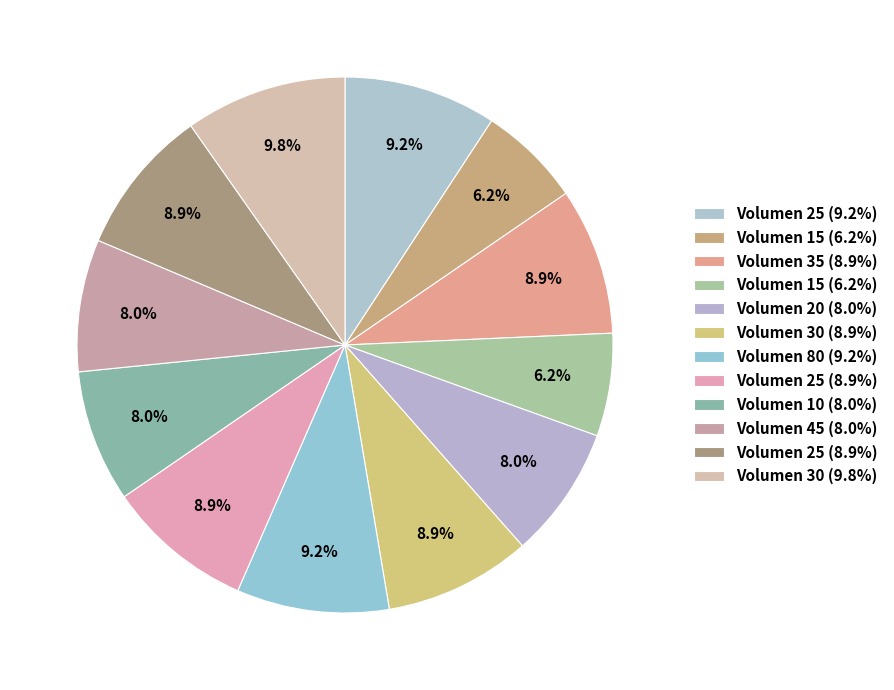

Rank the categories by value from highest to lowest.

30, 25, 80, 35, 30, 25, 25, 20, 10, 45, 15, 15